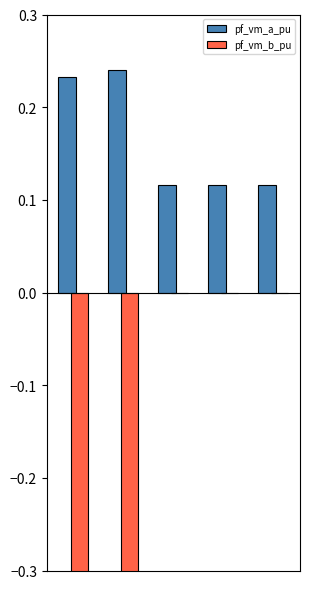

Count the number of data series in this chart.

2